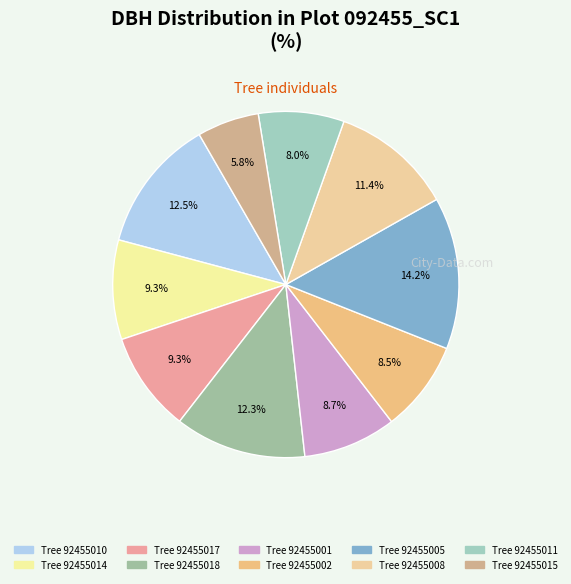

Count the number of slices in the pie.

10